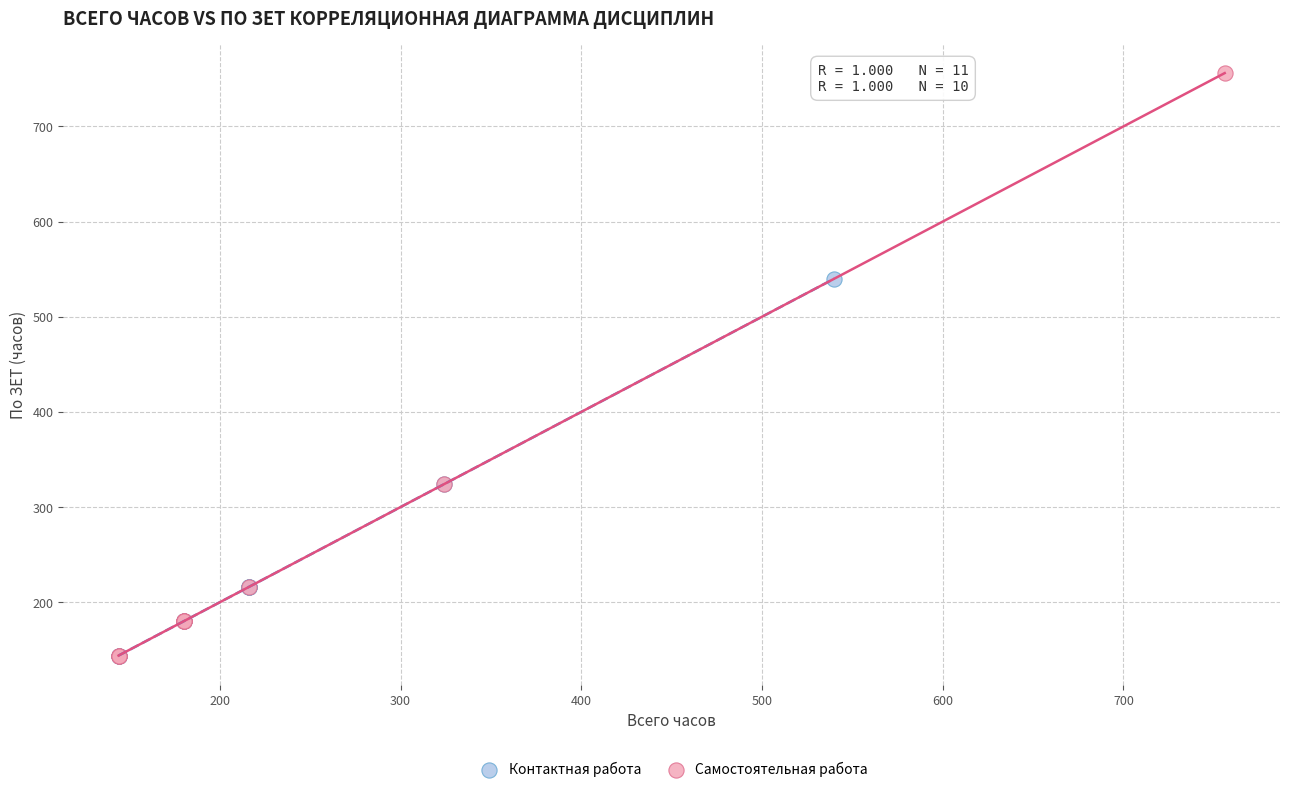

Which series has the widest spread of Y values?

Самостоятельная работа